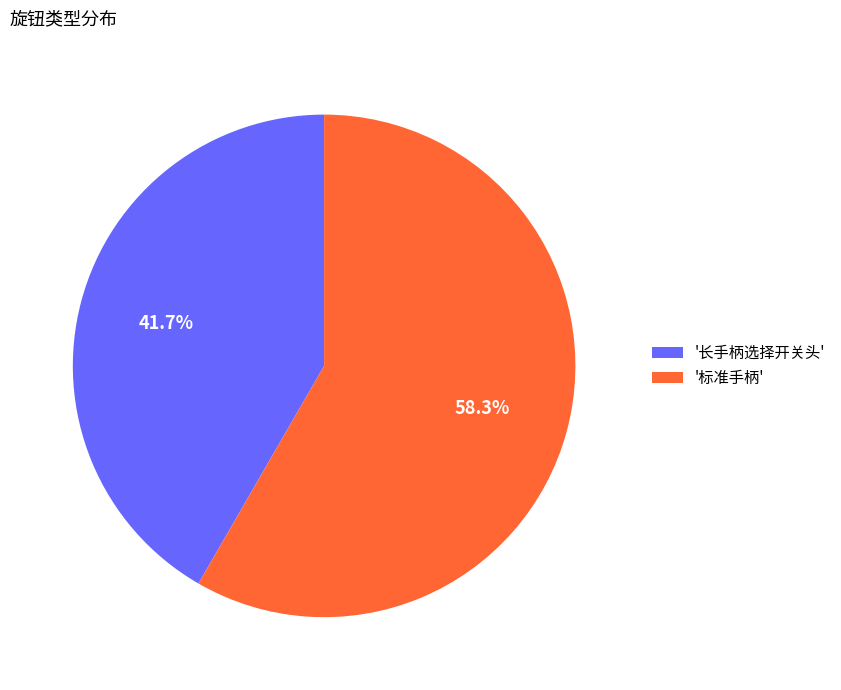

What percentage do '长手柄选择开关头' and '标准手柄' together represent?

100.0%